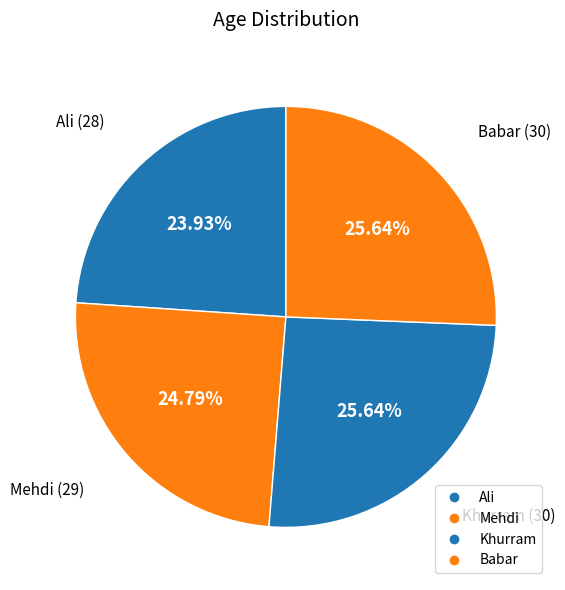

How many segments does this pie chart have?

4